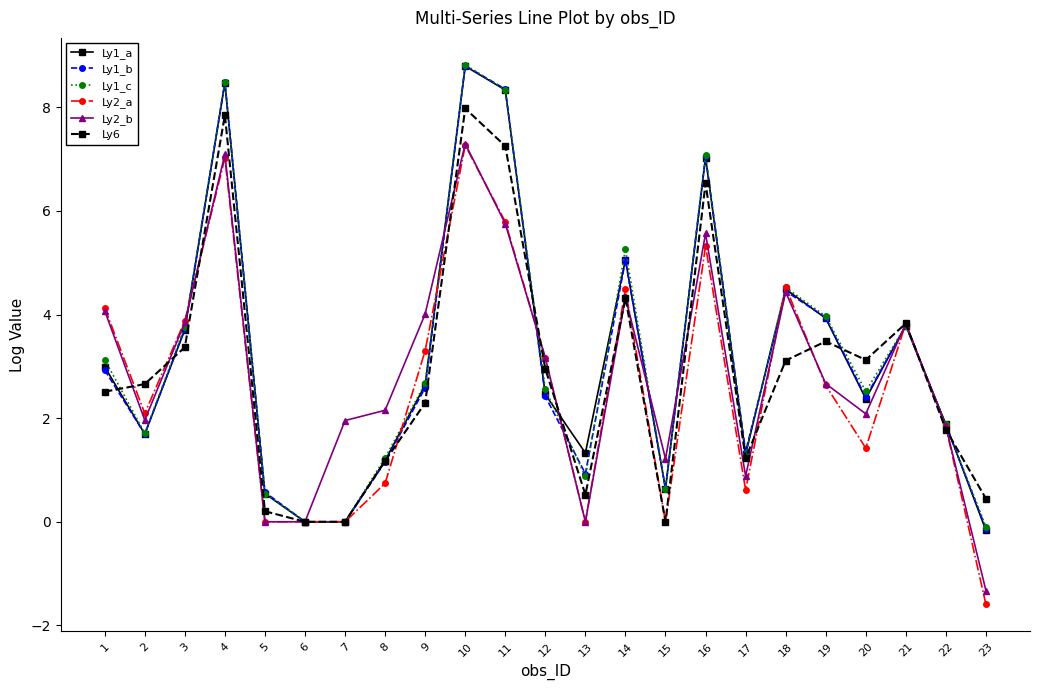

True or false: Ly1_c has a value of 2.1 at 14.

False